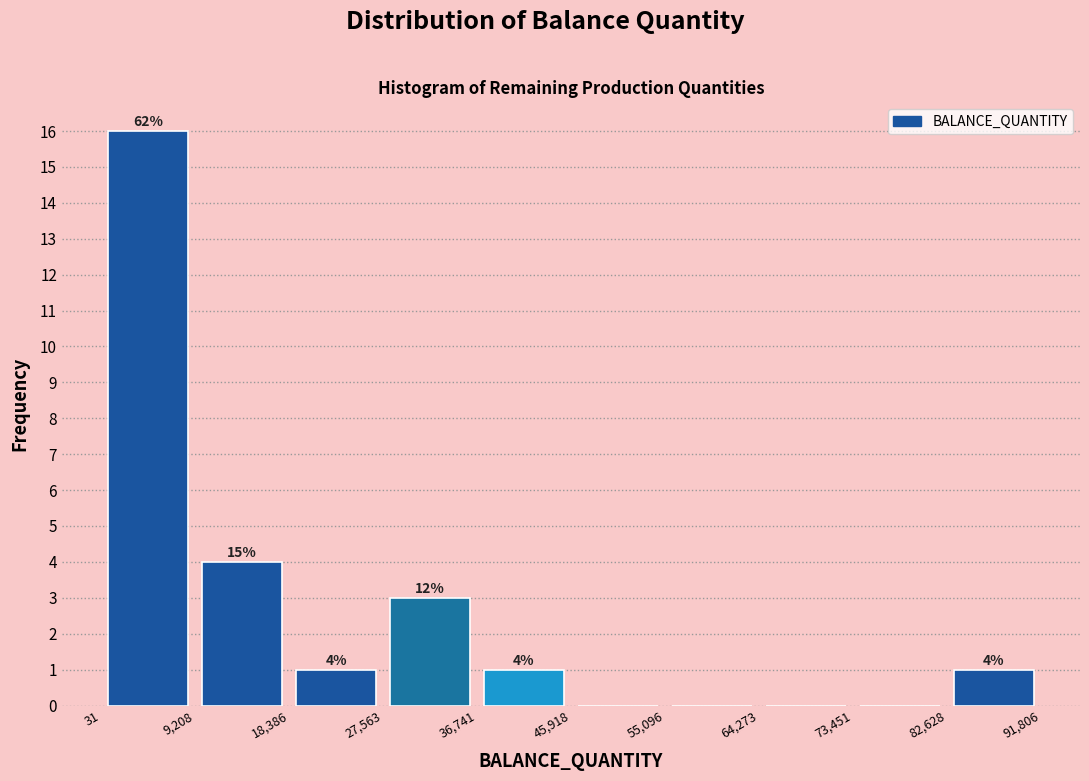

Over which range of the x-axis is the bar tallest?

31 to 9,208